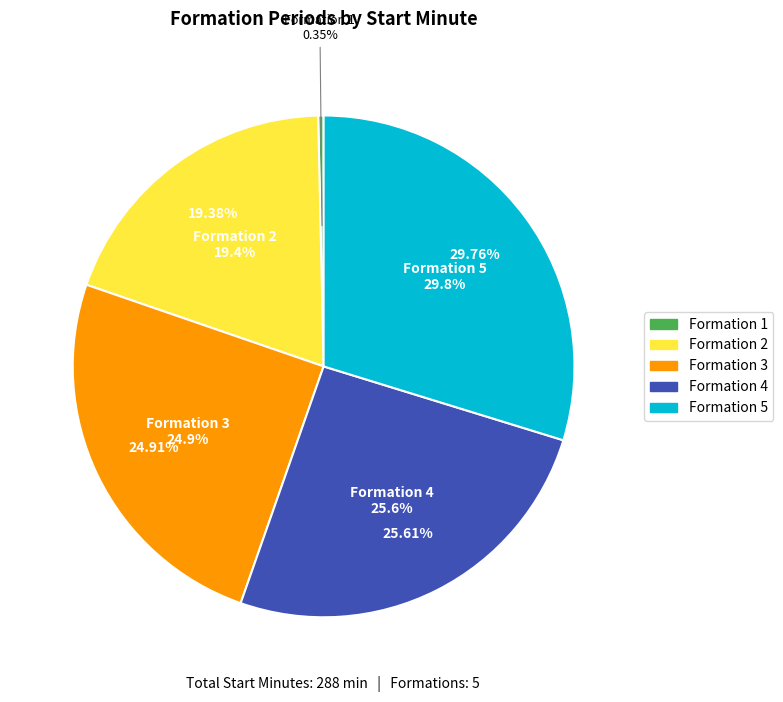

True or false: 3 accounts for 17% of the total.

False